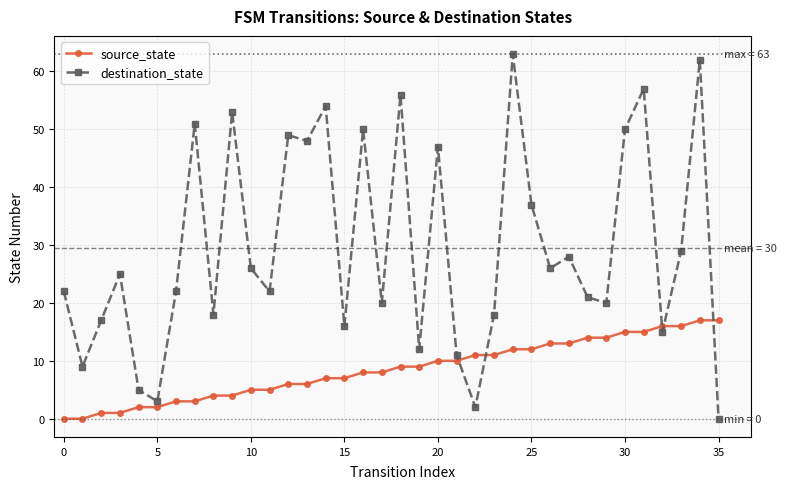

True or false: destination_state and source_state cross at least once.

True